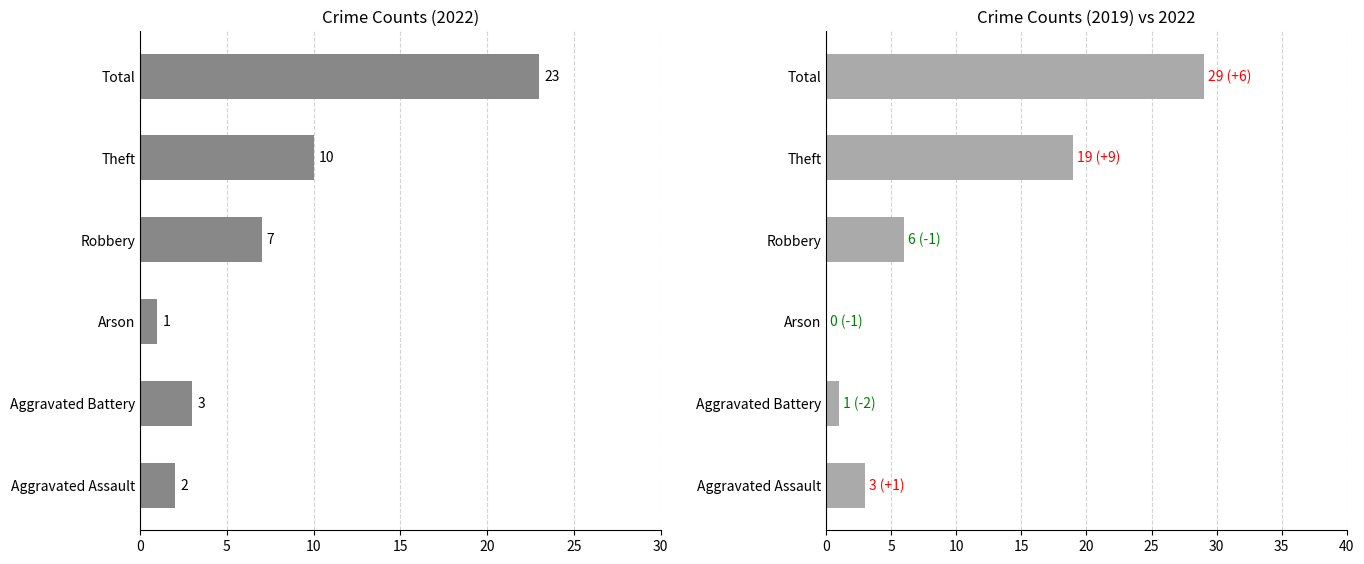

What is the label of the 5th bar from the left?

Theft